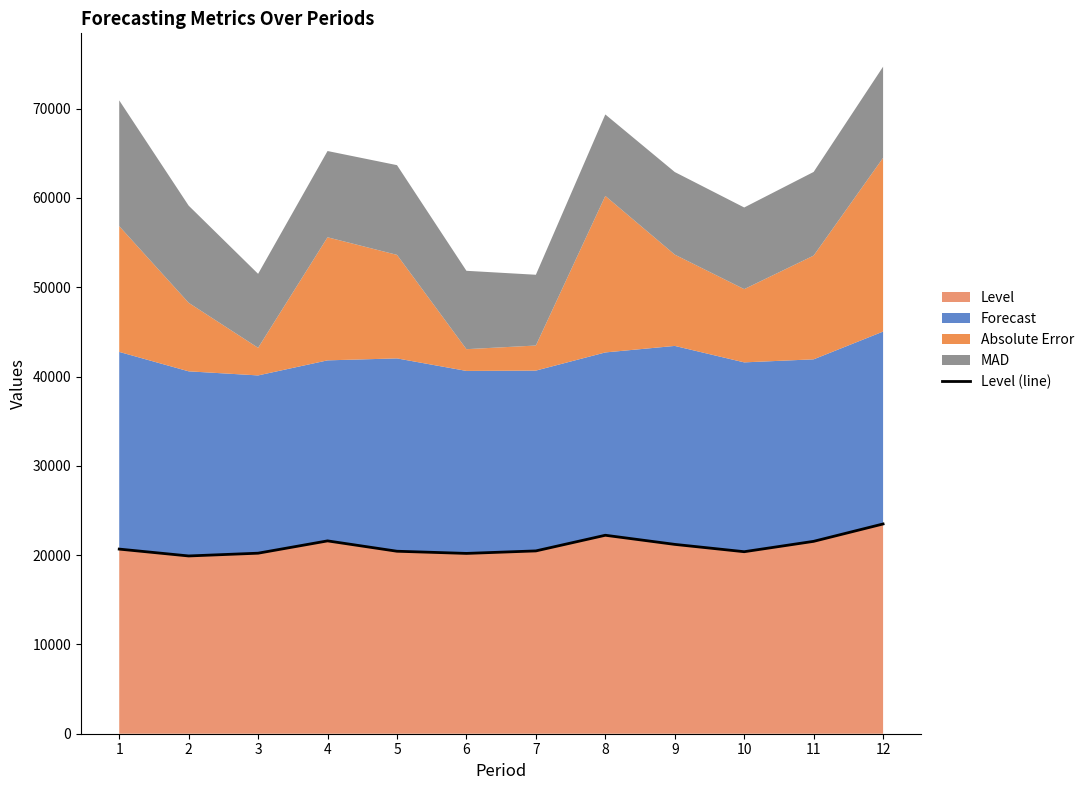

List the labels in order of value, largest first.

12, 8, 4, 11, 9, 1, 7, 5, 10, 3, 6, 2